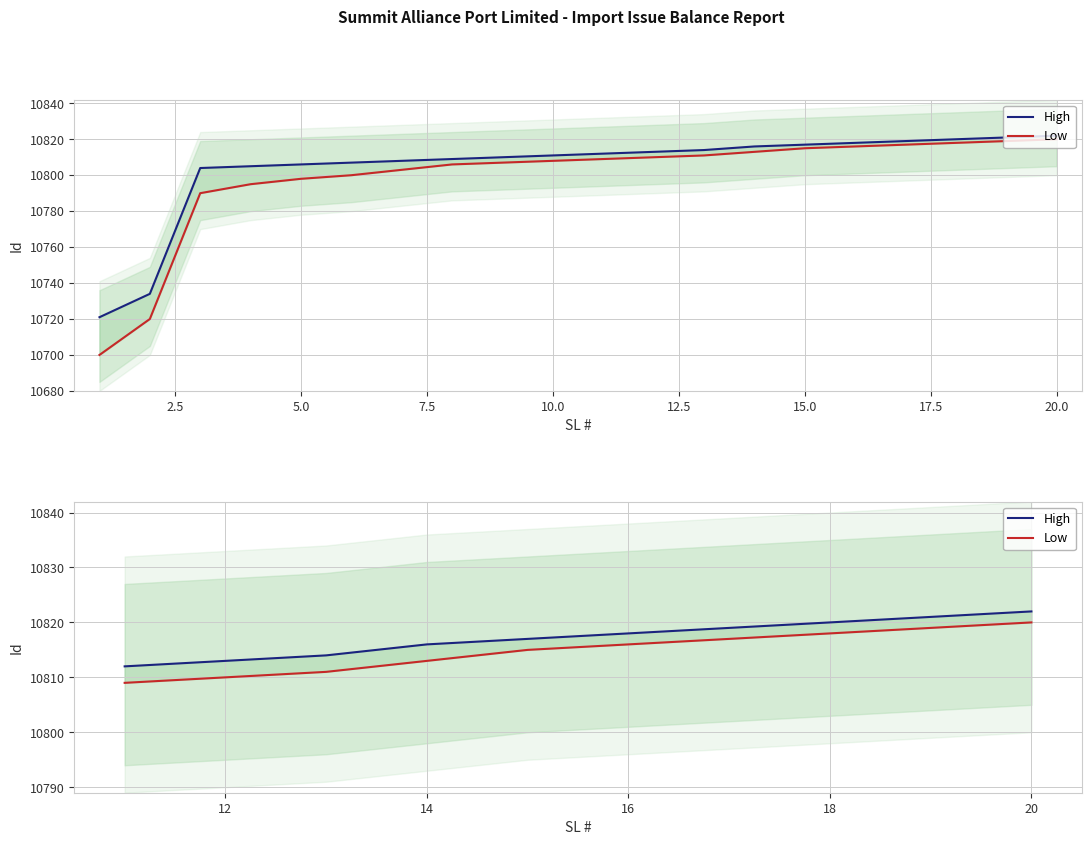

List the series in order of their peak value, lowest first.

Low, High